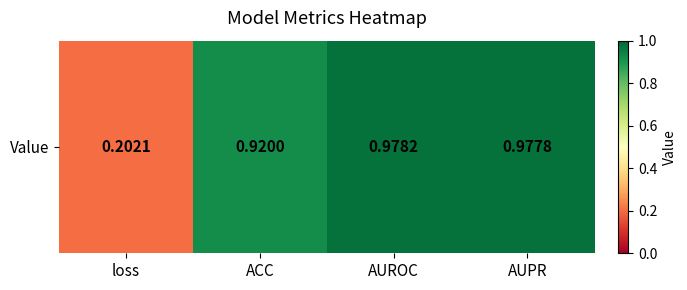

The chart shows a value of 1.0 at AUROC. True or false?

True